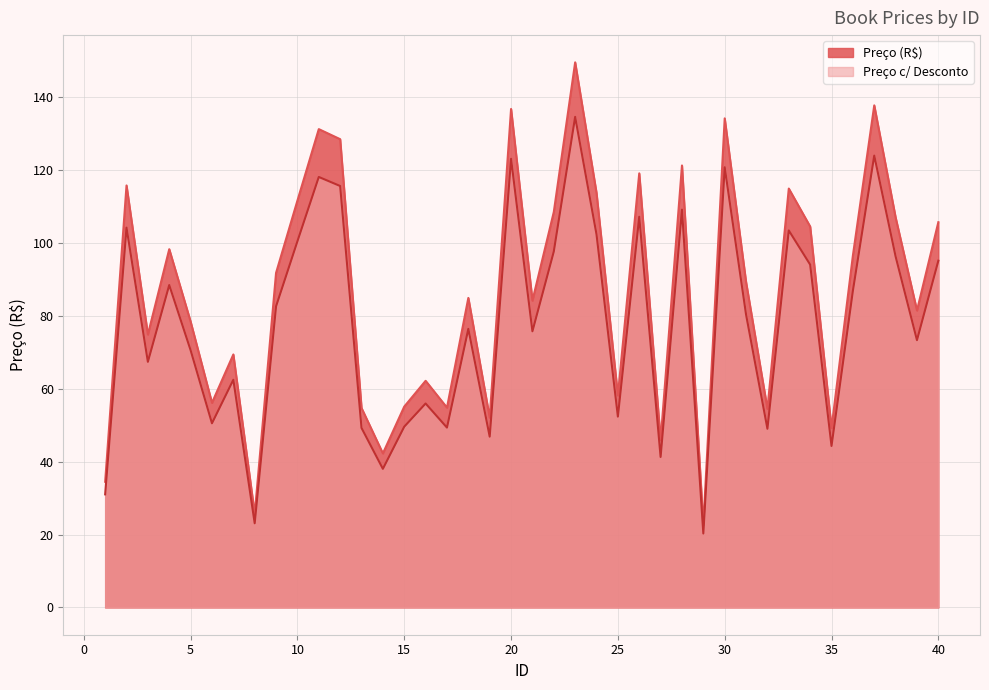

What is the greatest value displayed?

149.5